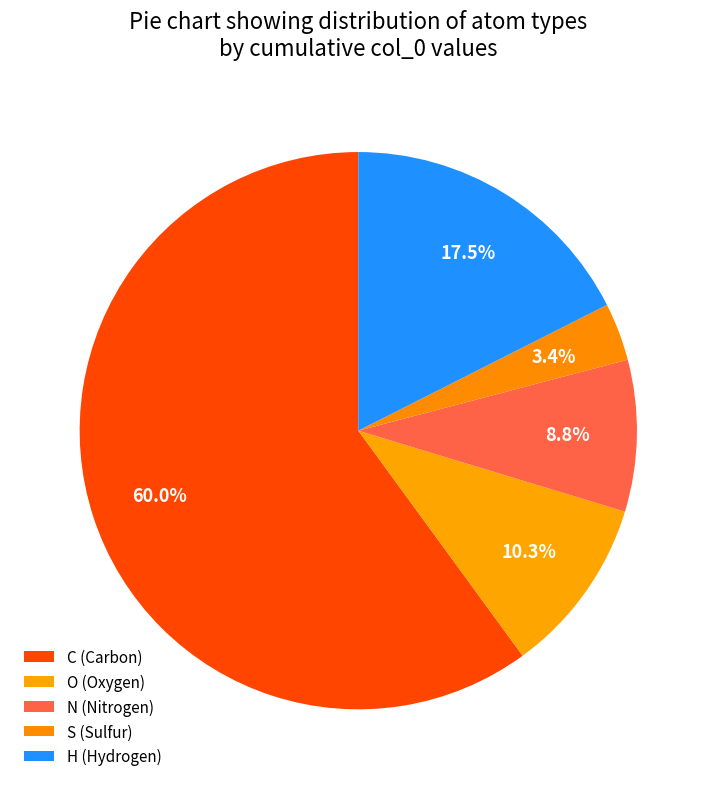

How many segments does this pie chart have?

5